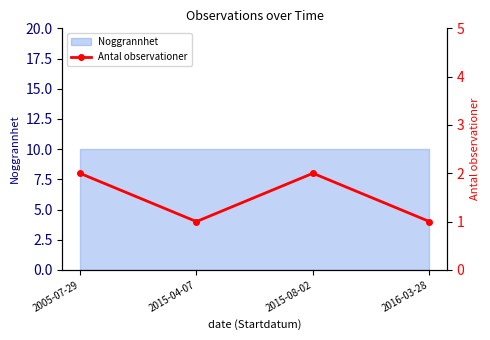

The chart shows a value of 3 at 2005-07-29. True or false?

False